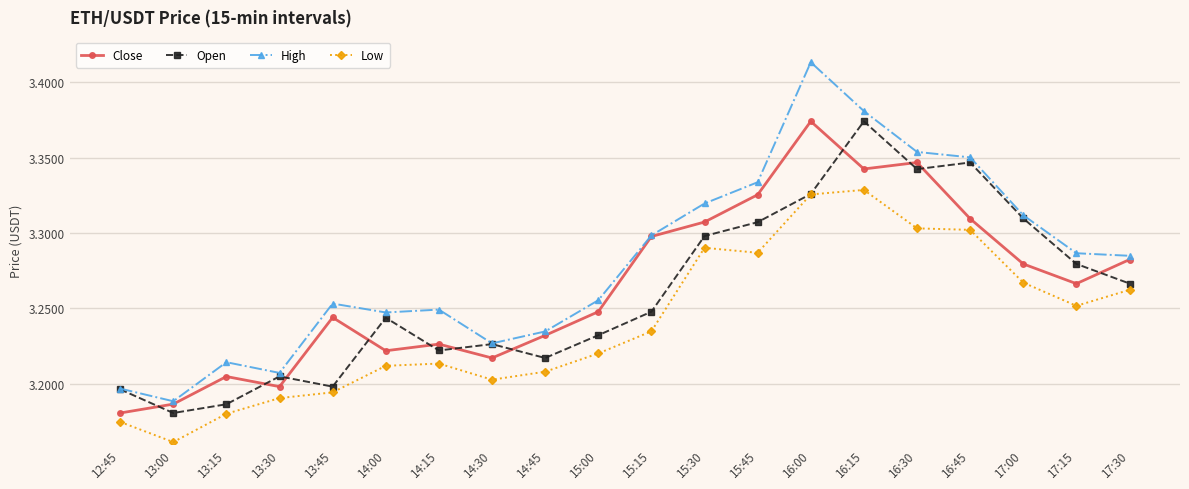

At which label does High reach its minimum?

13:00